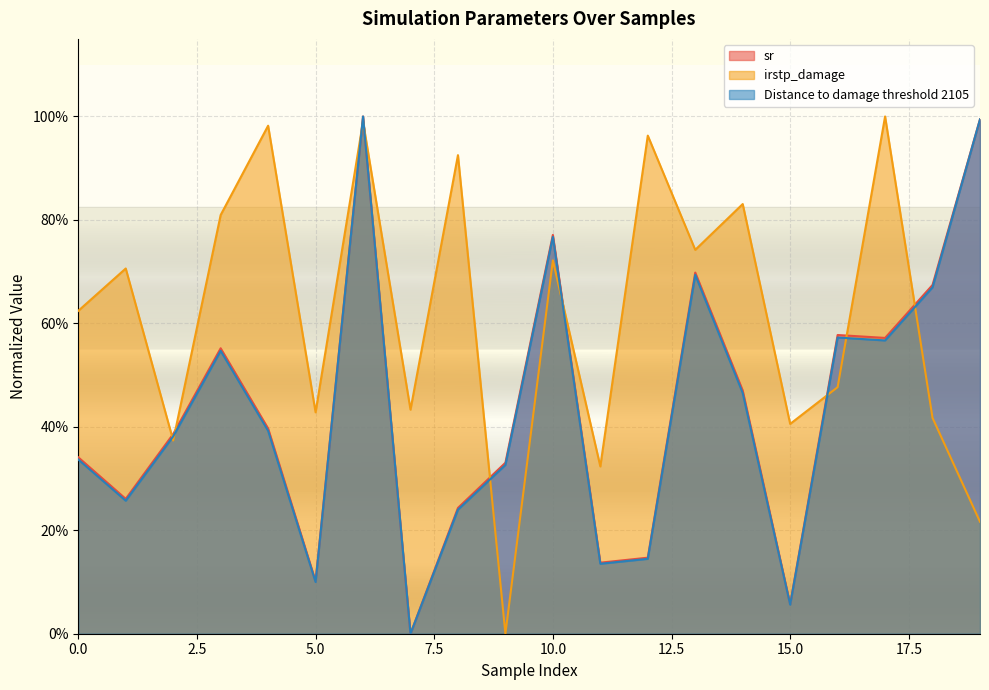

Which label corresponds to the largest value in the chart?

6